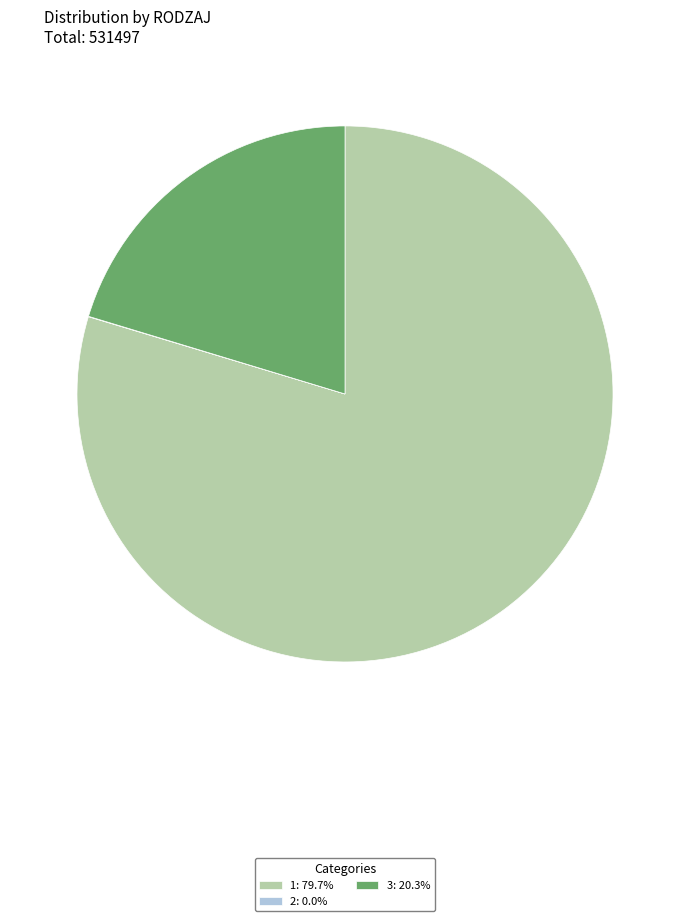

Is there a majority slice in this chart?

Yes